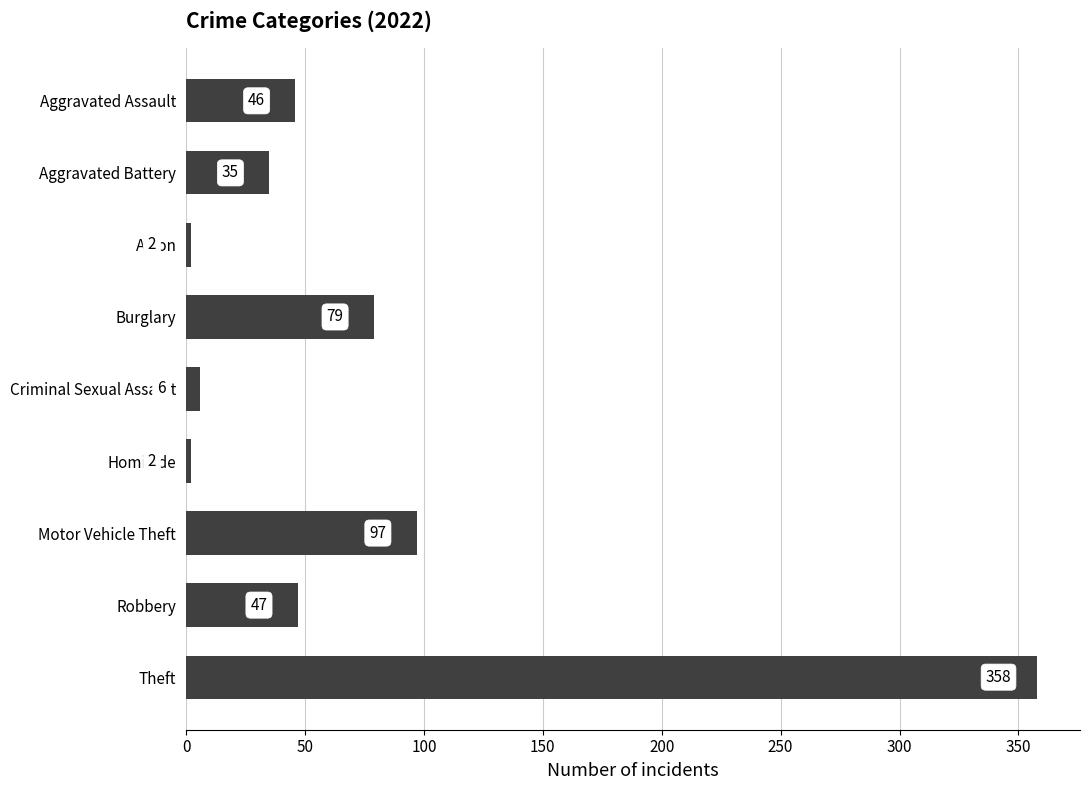

What is the difference between the maximum and minimum values?

356